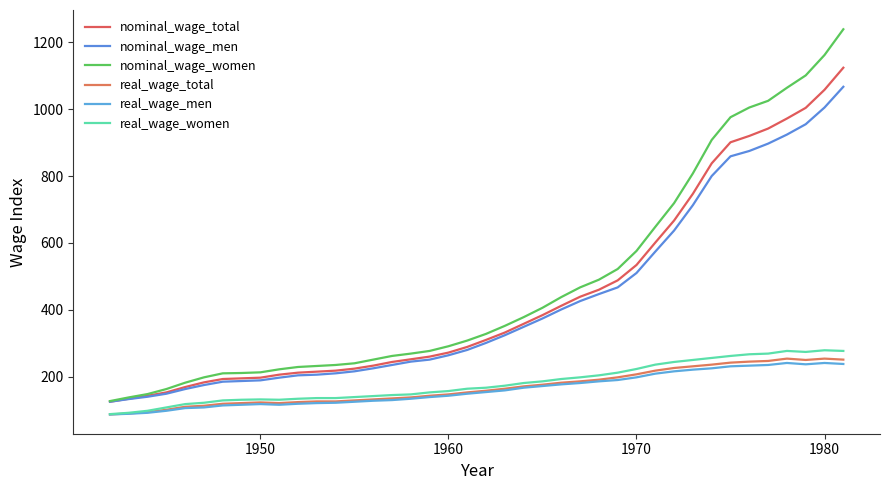

Is this an area chart (filled region under the line)?

No